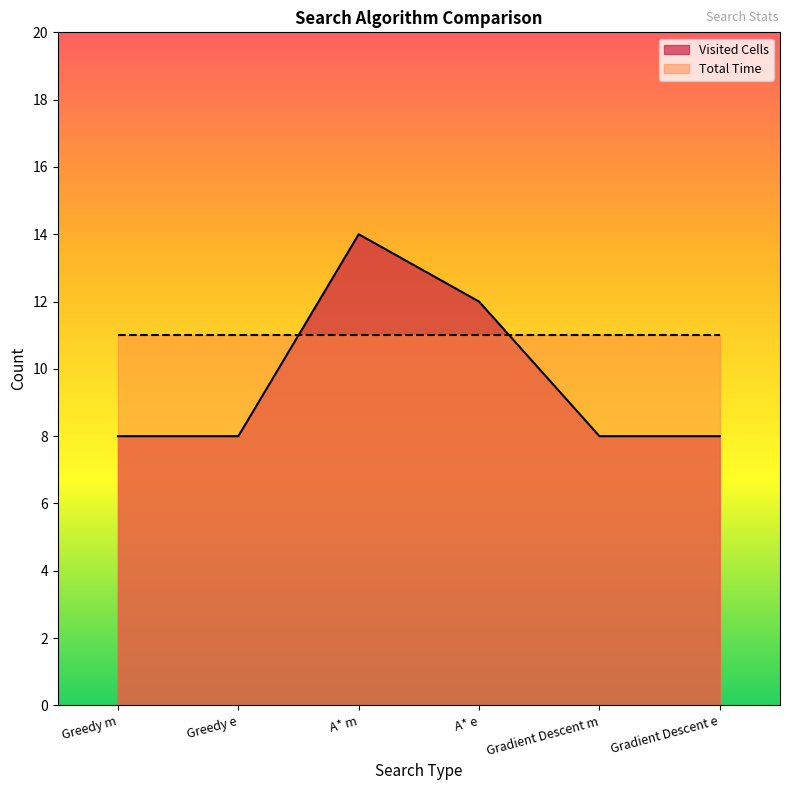

What is the sum of the values at Greedy e and Gradient Descent m?

16